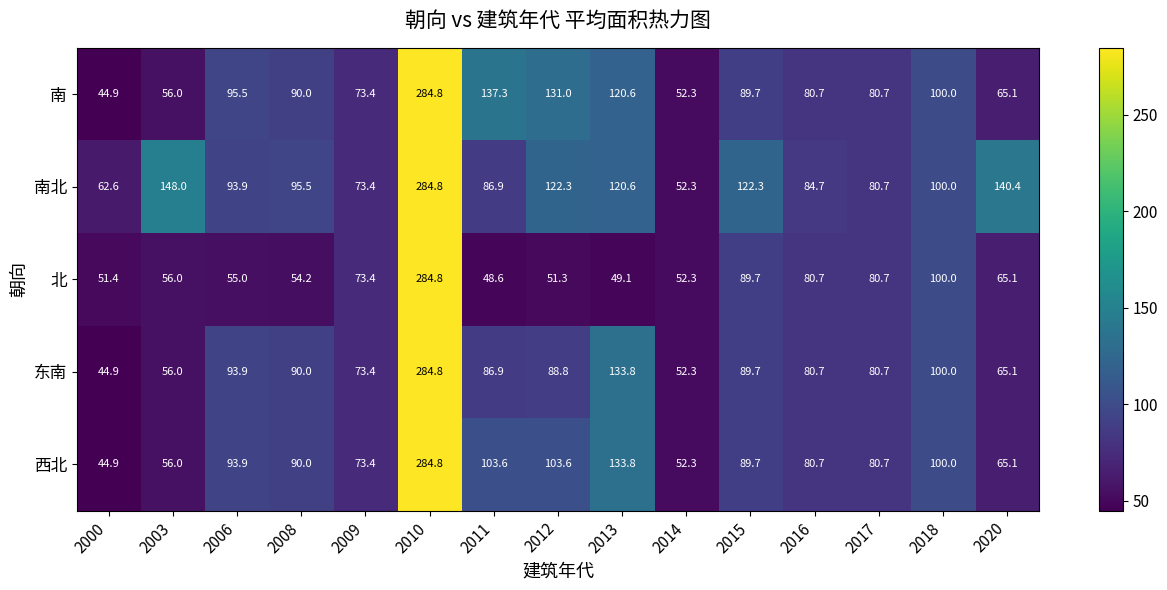

How many data points does each series have?

15